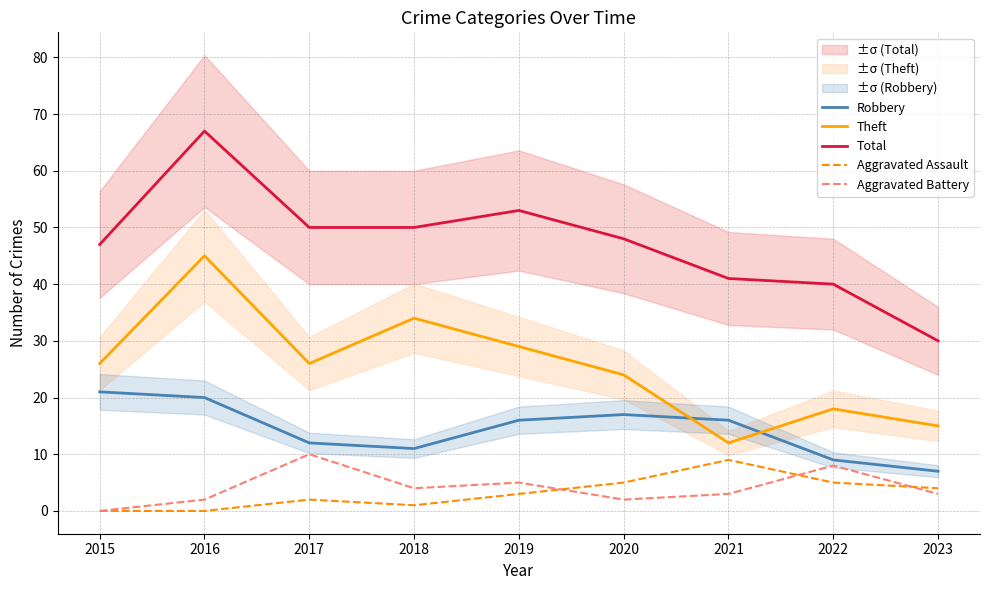

What is the difference between the maximum and minimum values in the Robbery series?

14